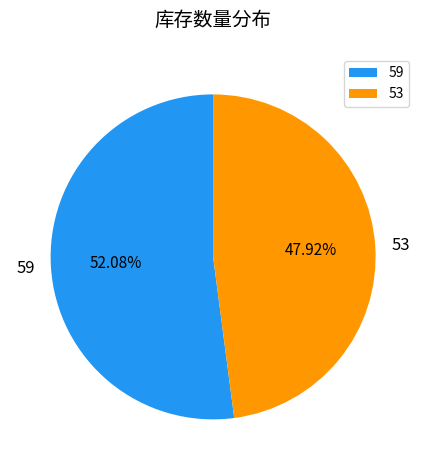

Which has a higher value, 53 or 59?

59